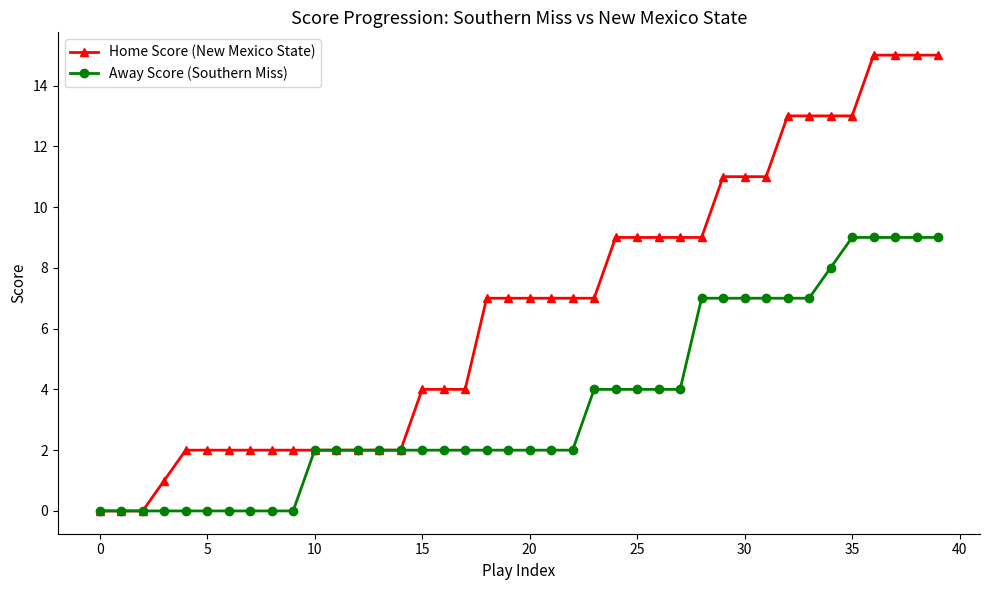

Which series has the largest total across all categories?

Home Score (New Mexico State)